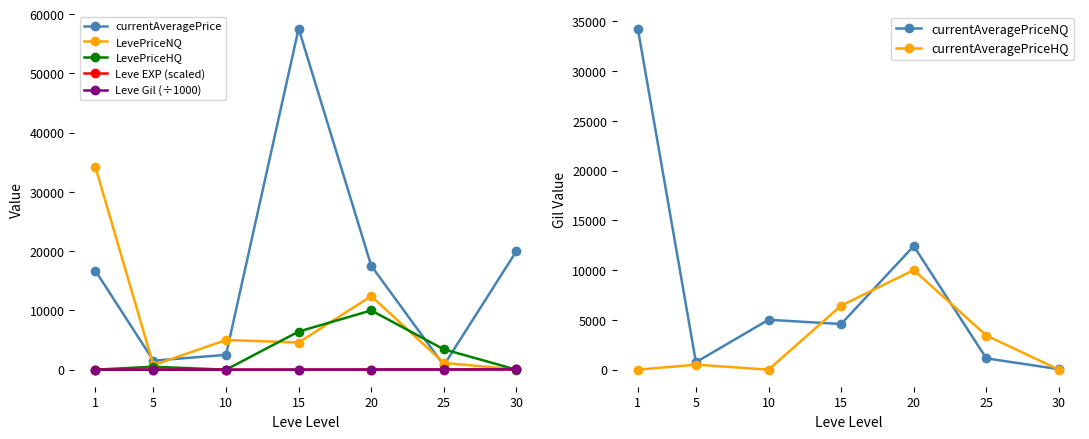

Is it true that Leve Gil equals 2610 at 15?

False